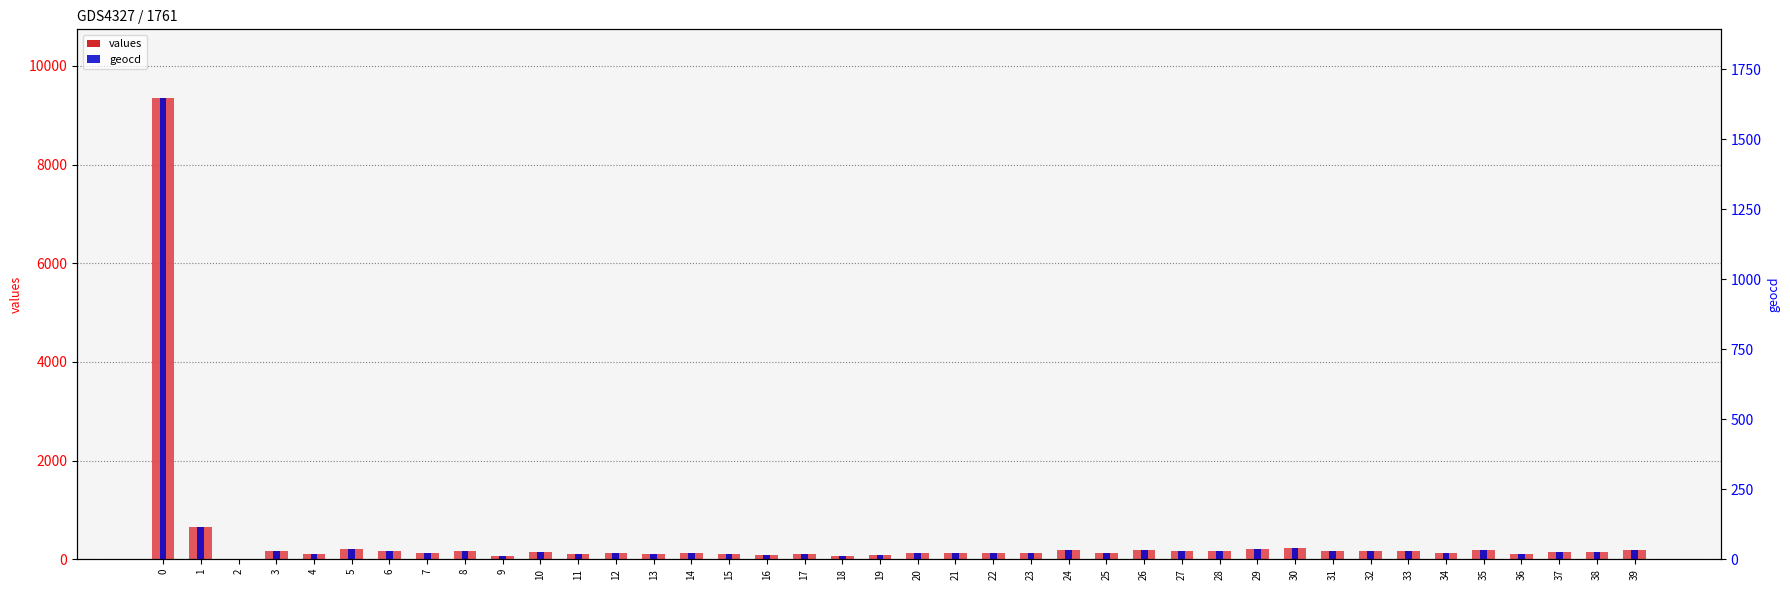

How many groups of bars are there?

40